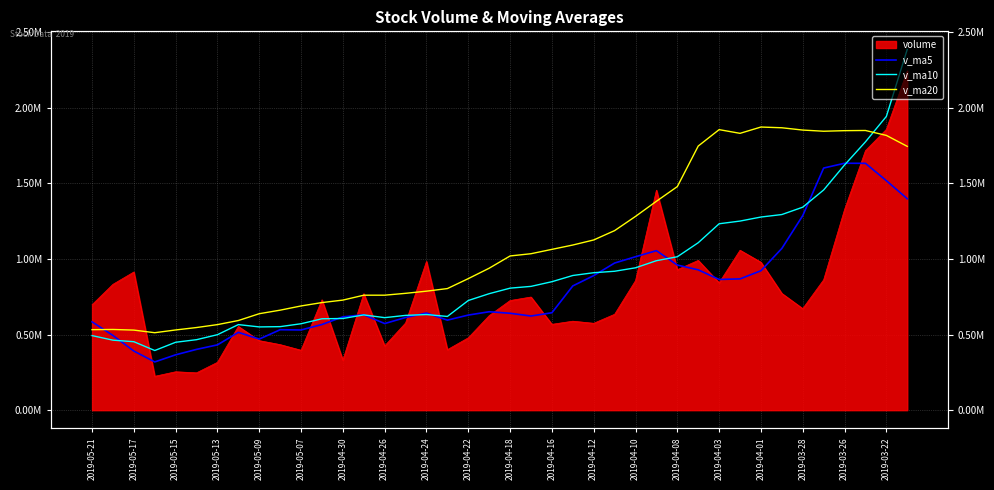

Between which two adjacent categories do v_ma20 and v_ma5 first intersect?

2019-05-21 and 2019-05-17